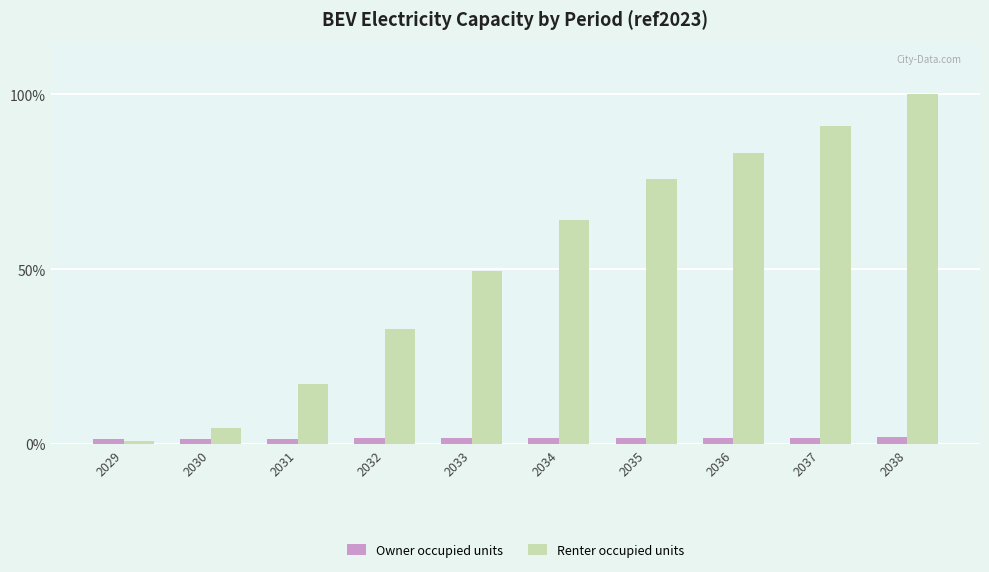

What is the average value of the Owner occupied units series?

1.7